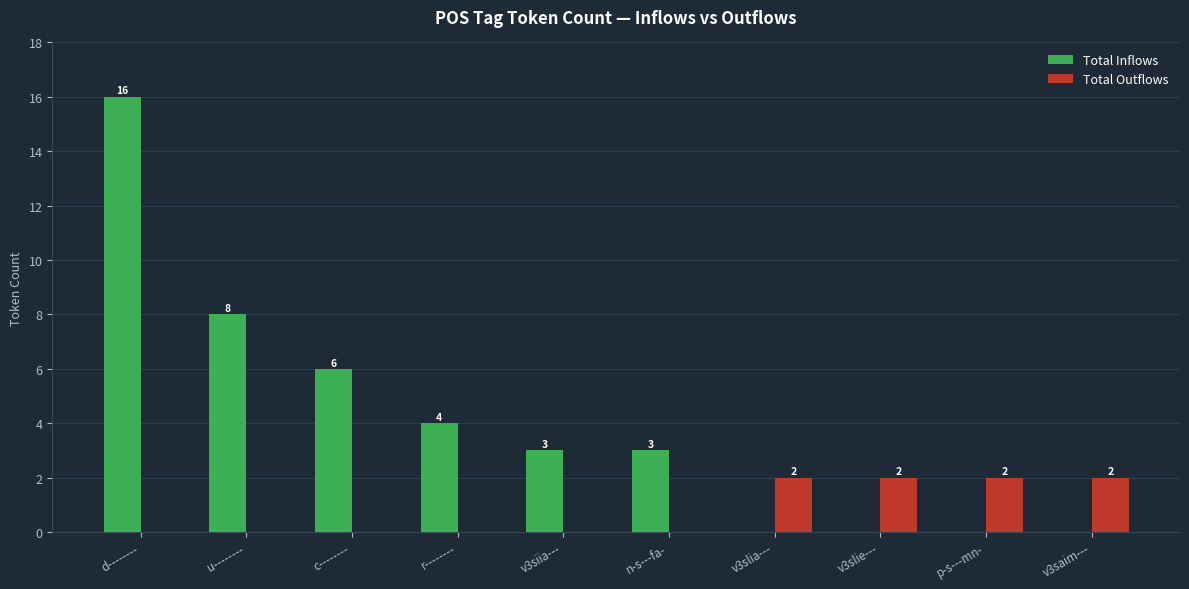

What are all the series names shown in the legend?

Total Inflows, Total Outflows